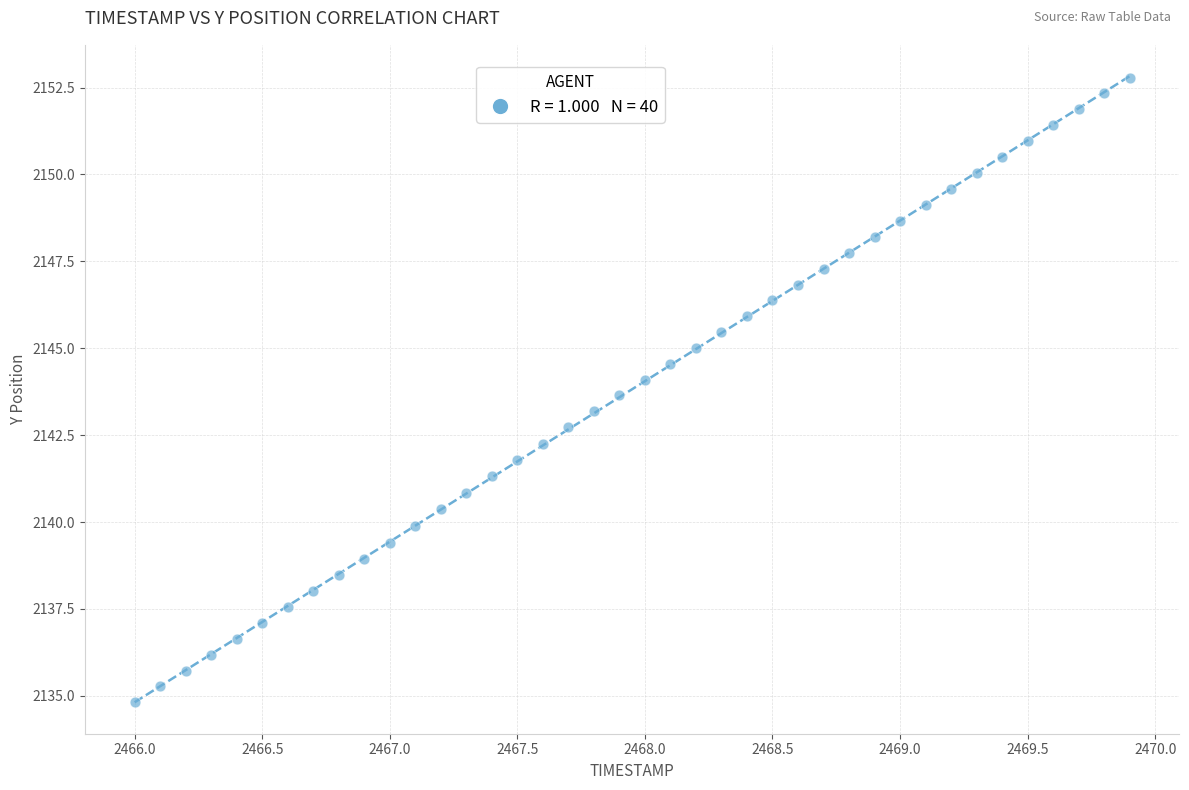

What is the range of Y values (max minus min)?

18.0